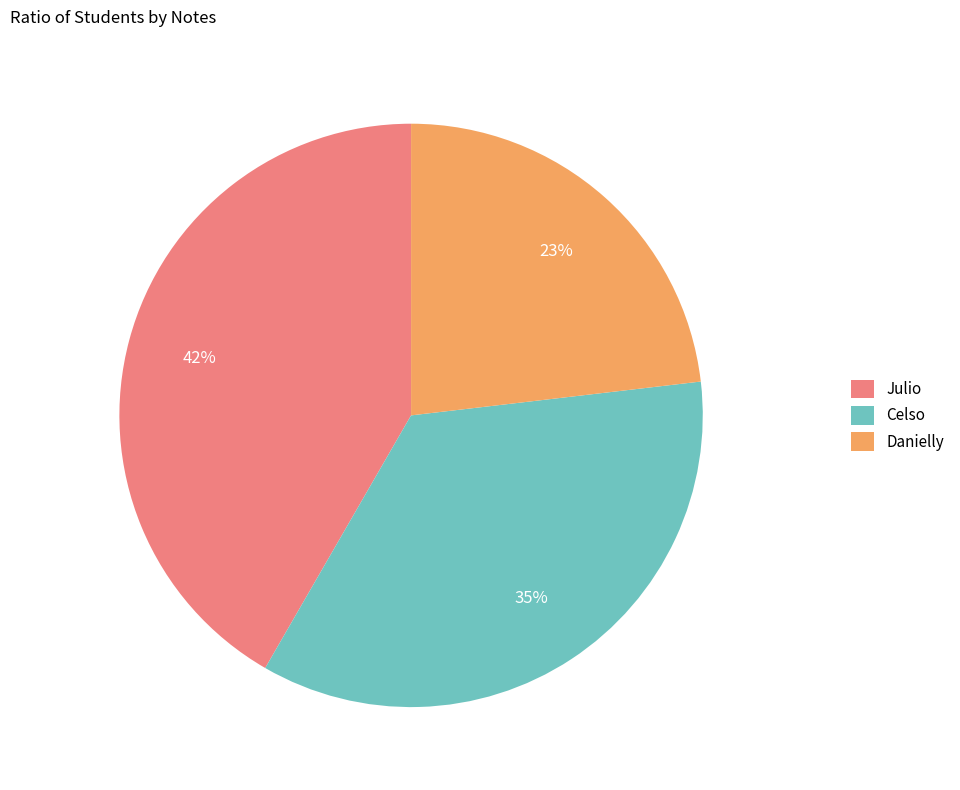

Does Danielly represent more than half of the total?

No